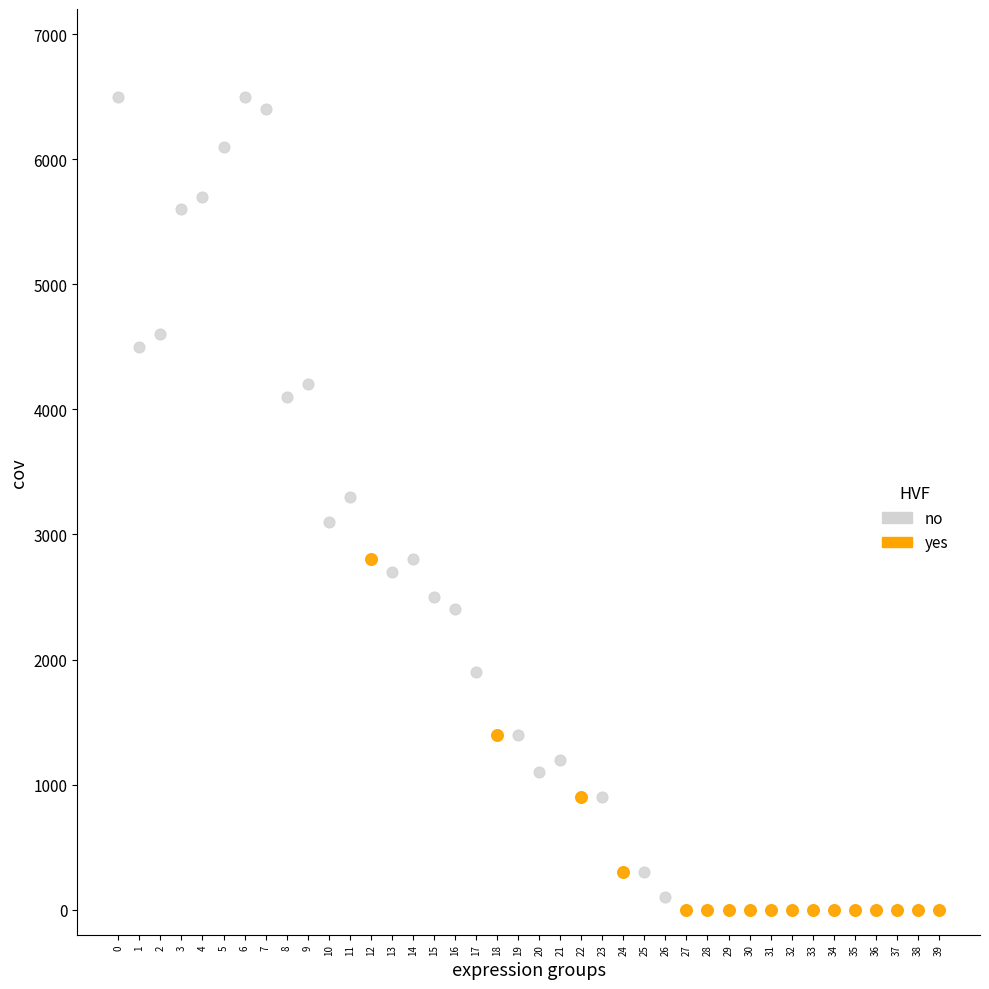

Which series reaches the maximum Y coordinate?

no